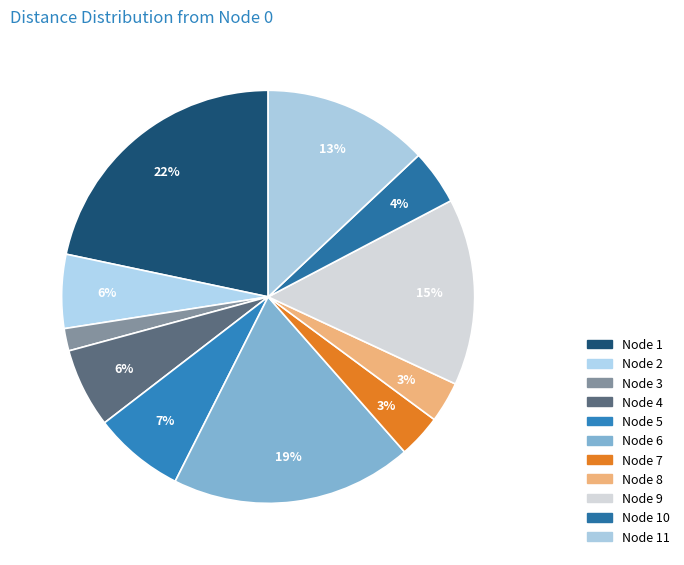

Count the number of slices in the pie.

11